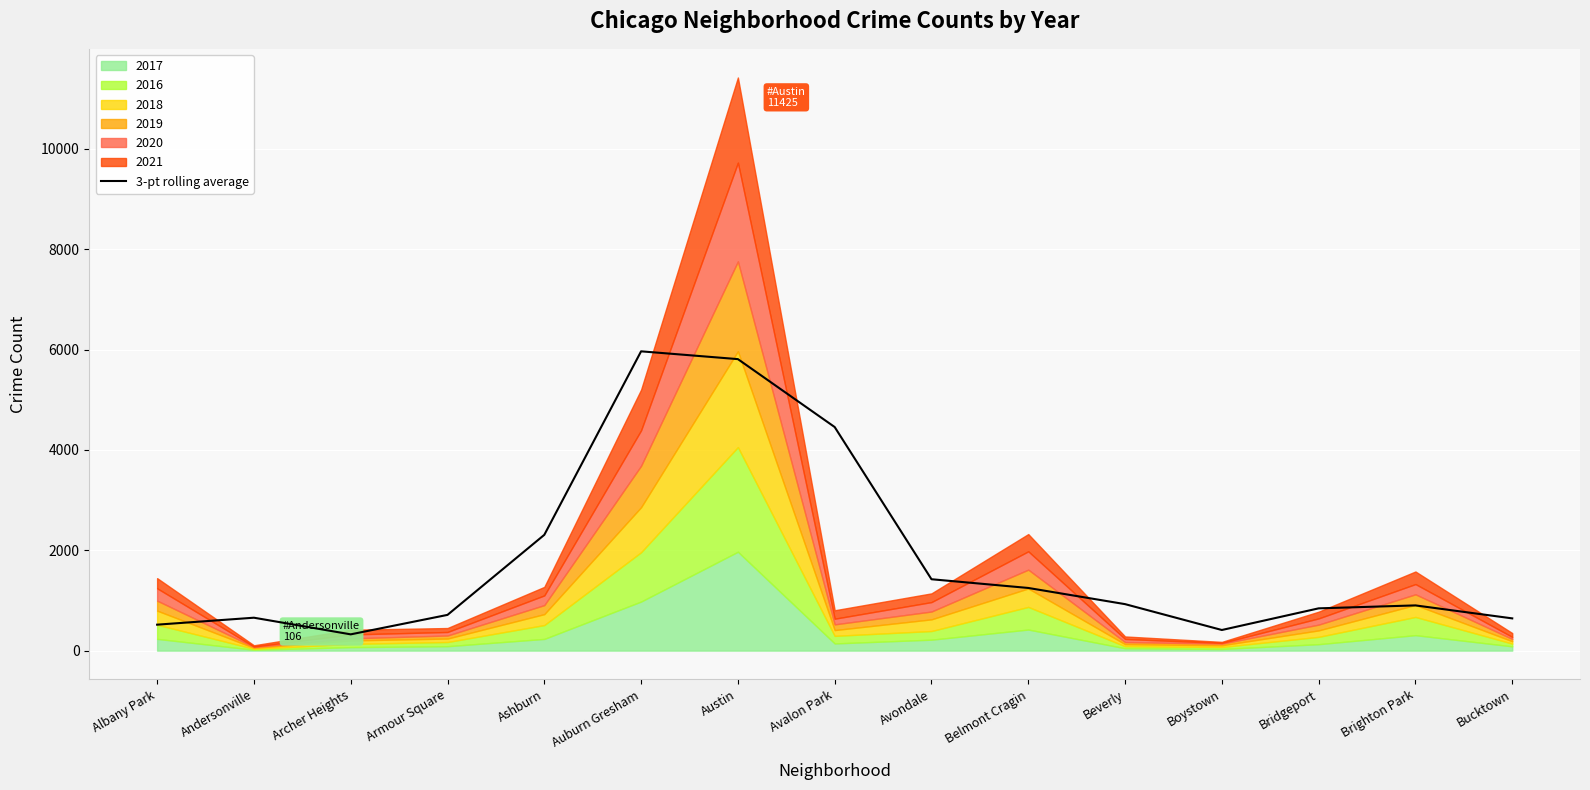

What is the change in value from Albany Park to Brighton Park?

+384.0